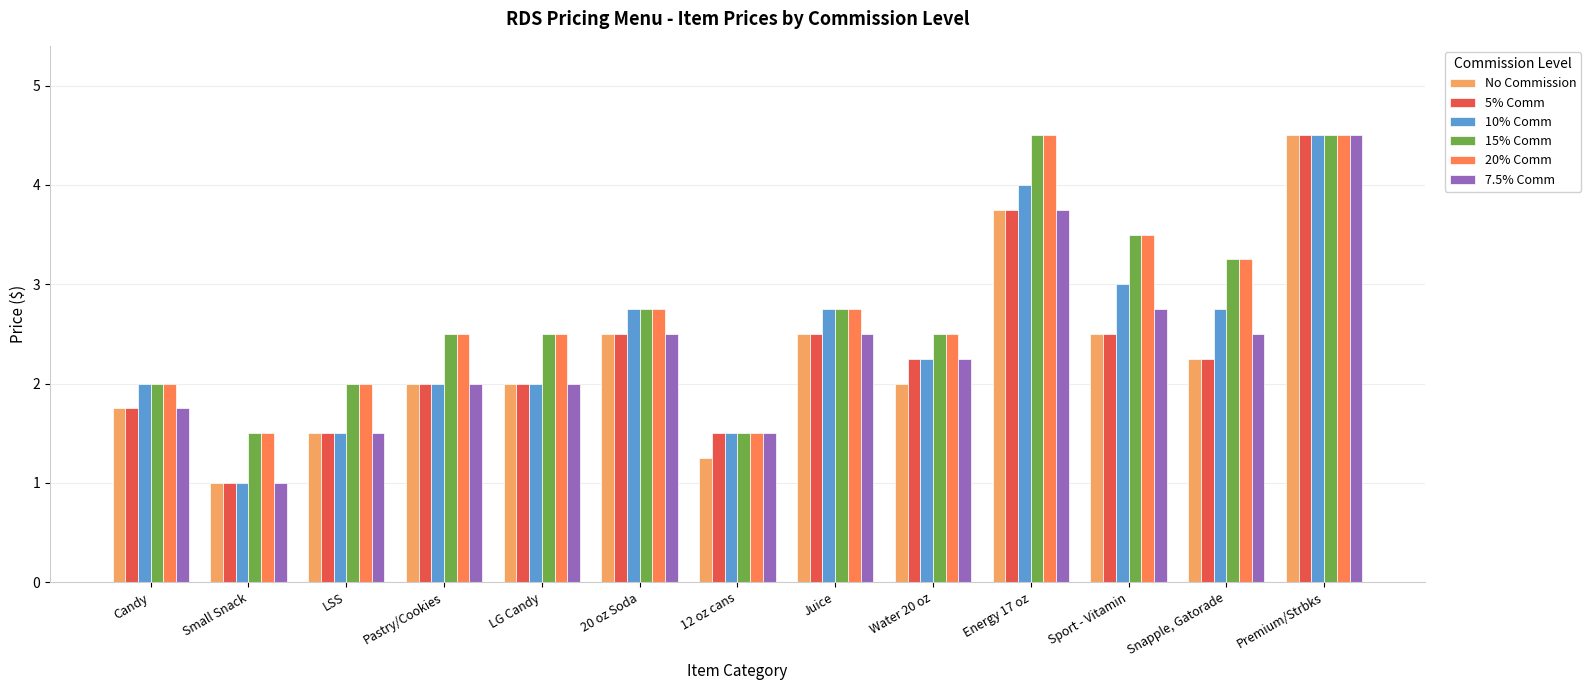

What is the average value of the 5% Comm series?

2.3